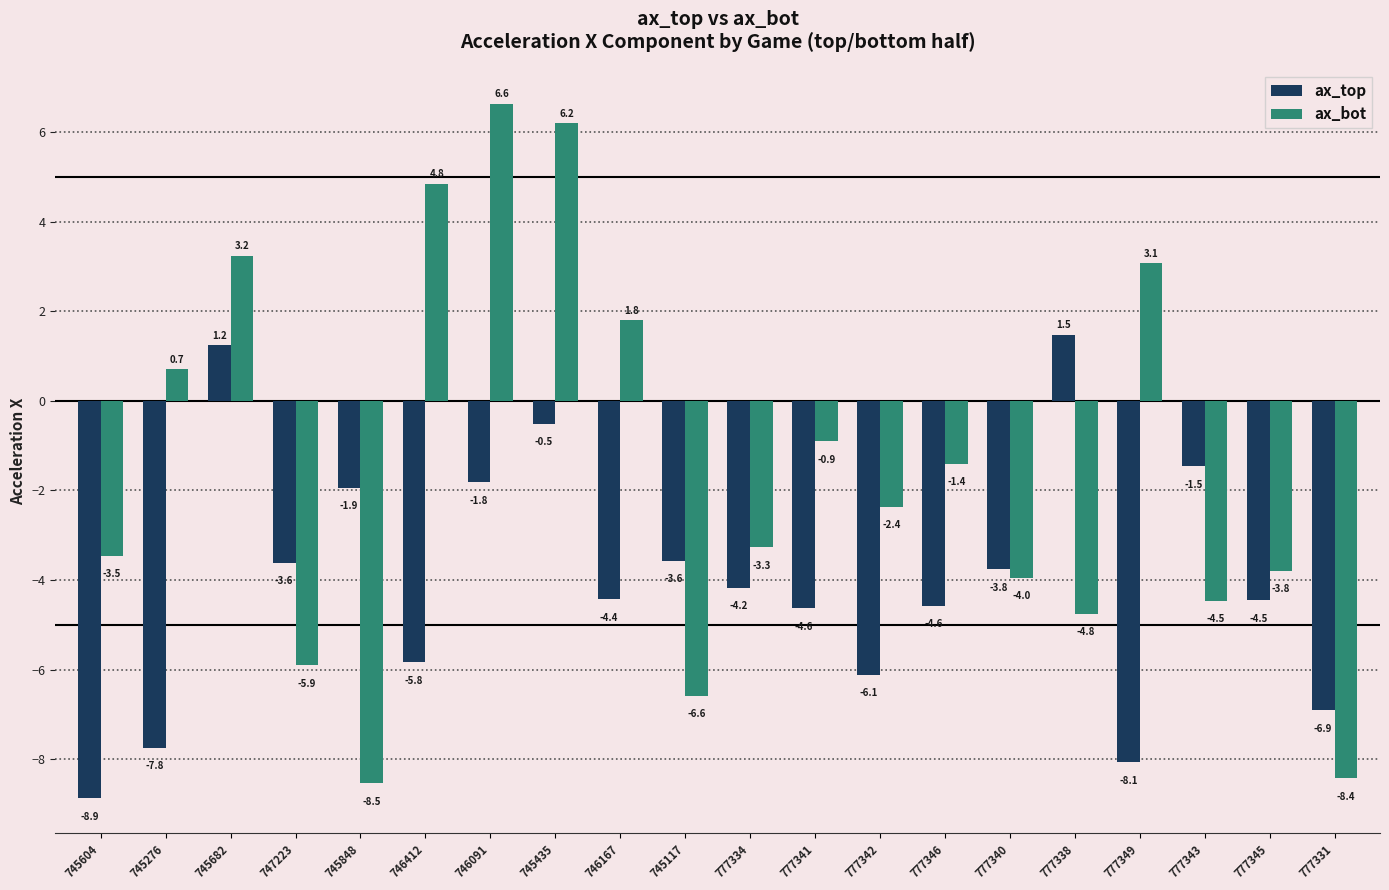

What is the average value of the ax_top series?

-4.0